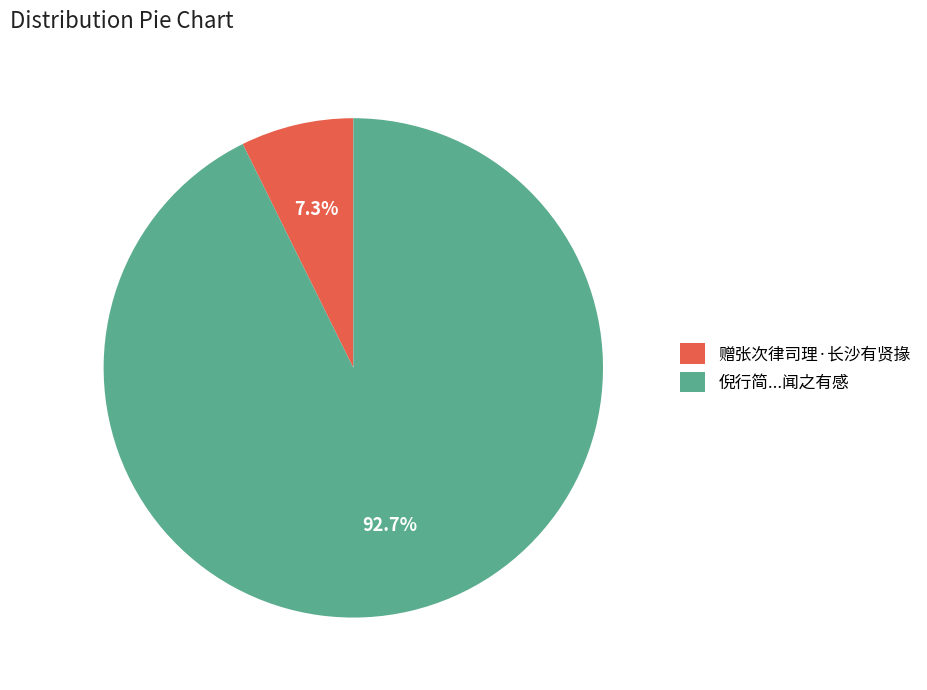

To the nearest percent, what is the average slice percentage?

50%